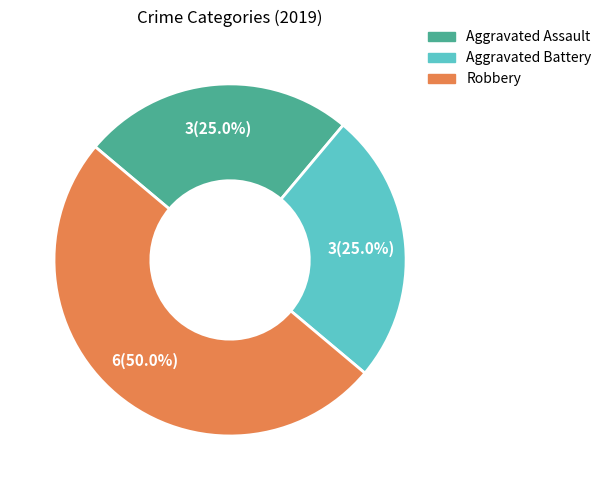

What is the largest slice in the pie chart?

Robbery